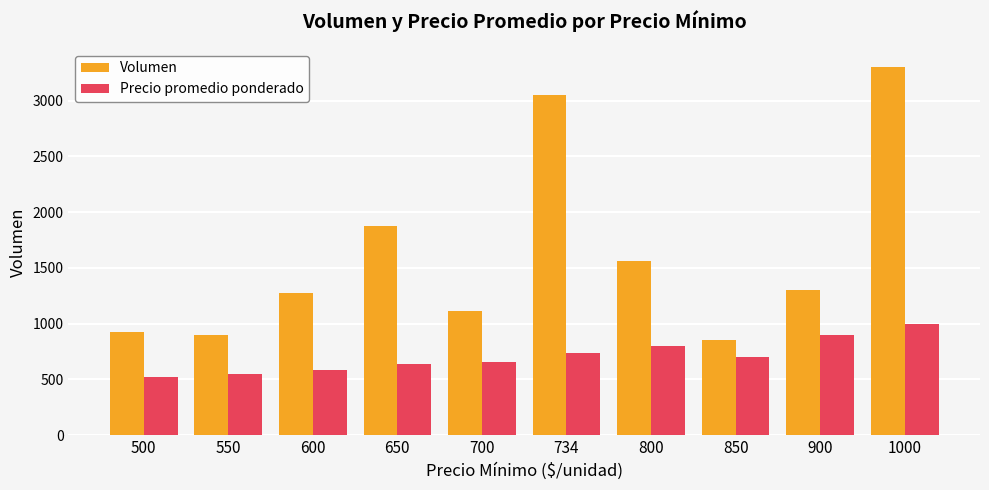

Rank the series by their maximum value, from highest to lowest.

Volumen, Precio promedio ponderado